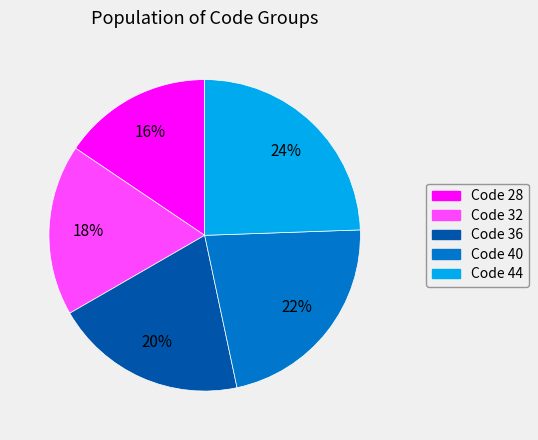

What percentage is the Code 44 slice, to the nearest percent?

24%